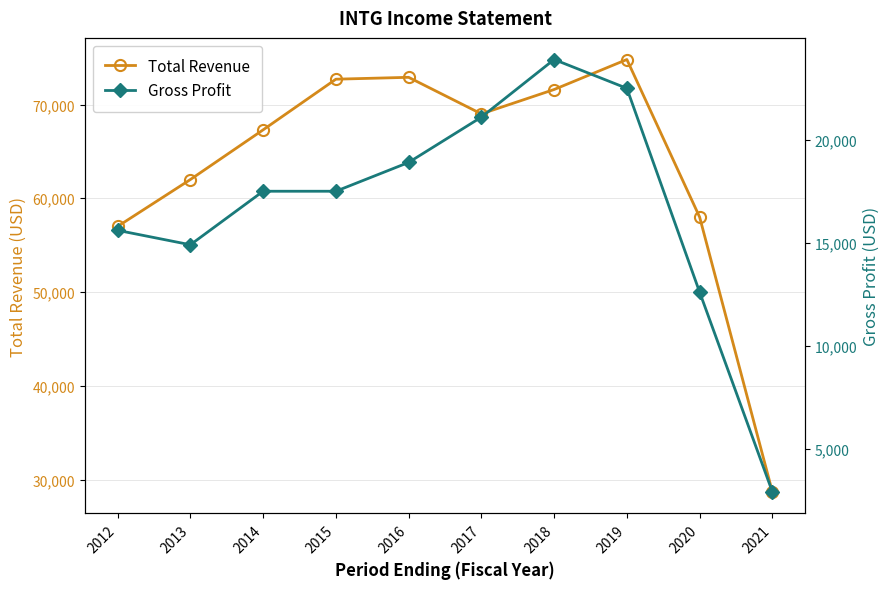

Which series has the largest total across all categories?

Total Revenue